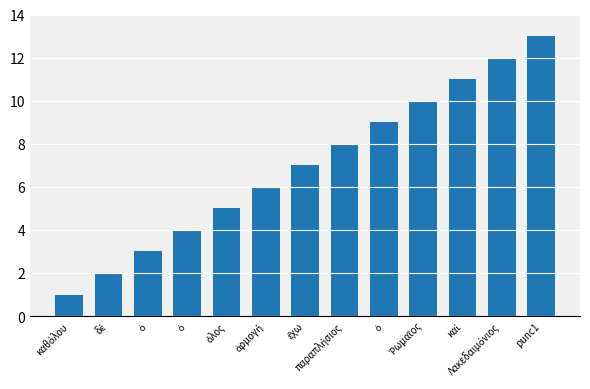

What is the label of the 12th bar from the left?

Λακεδαιμόνιος